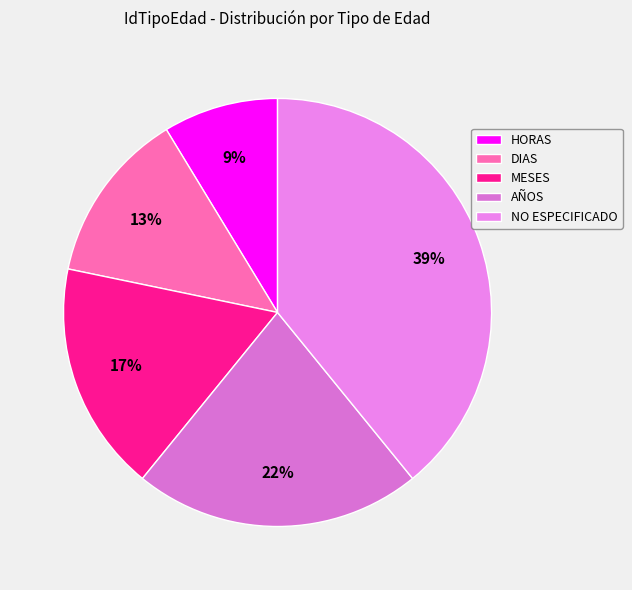

Rank the categories by value from lowest to highest.

HORAS, DIAS, MESES, AÑOS, NO ESPECIFICADO